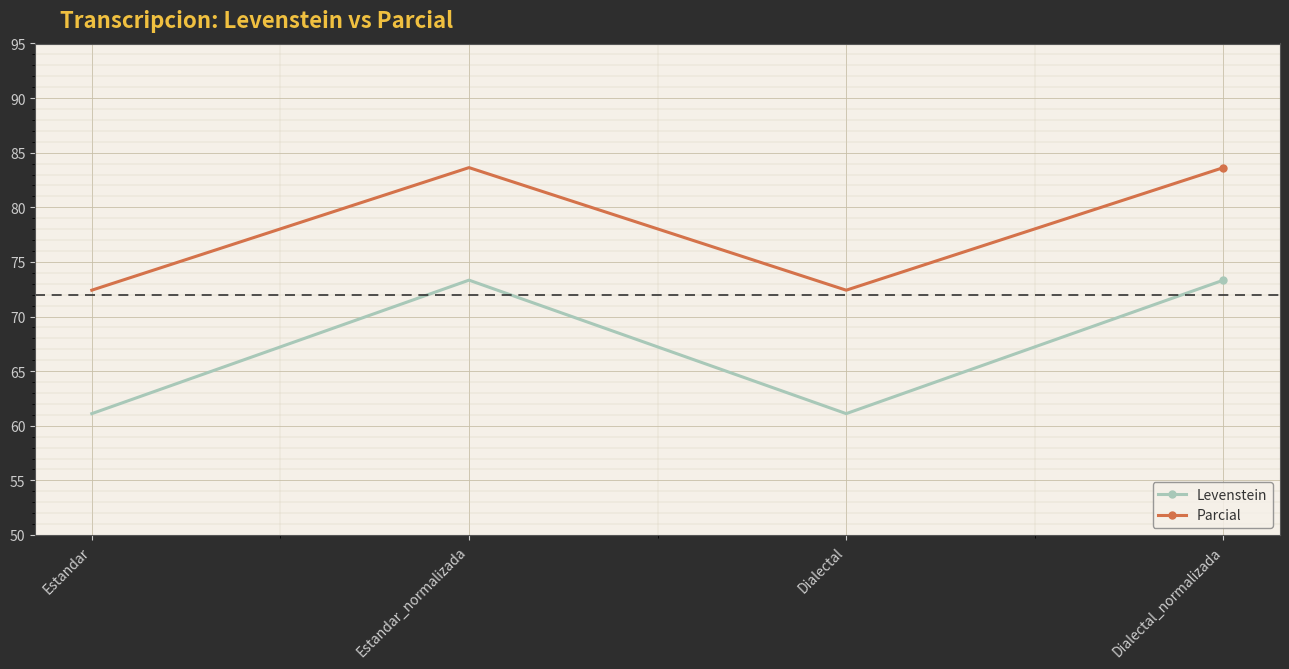

Reading right to left, transcribe all the data shown in this chart.

Levenstein: Dialectal_normalizada=73.3	Dialectal=61.1	Estandar_normalizada=73.3	Estandar=61.1
Parcial: Dialectal_normalizada=83.6	Dialectal=72.4	Estandar_normalizada=83.6	Estandar=72.4